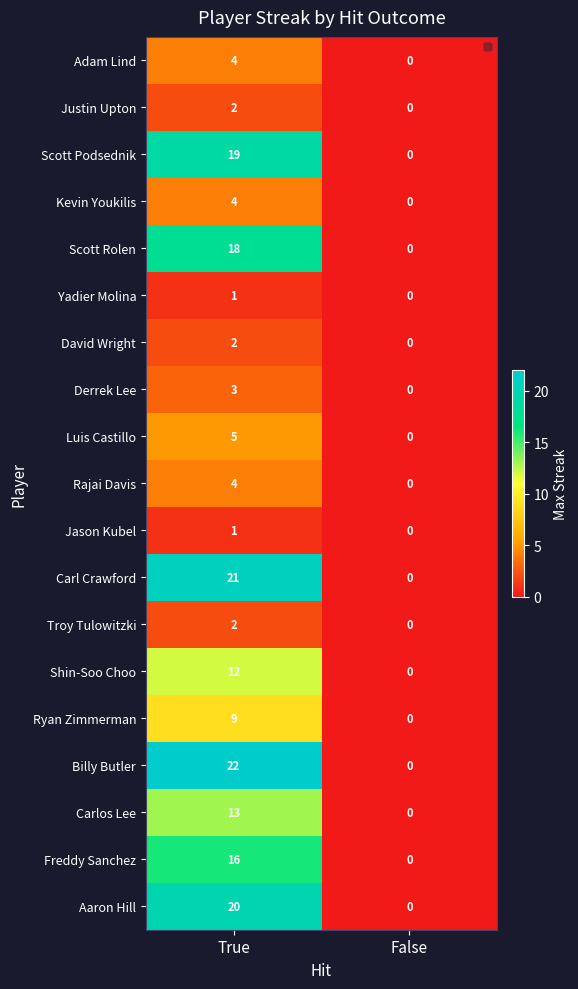

What is the greatest value displayed?

22